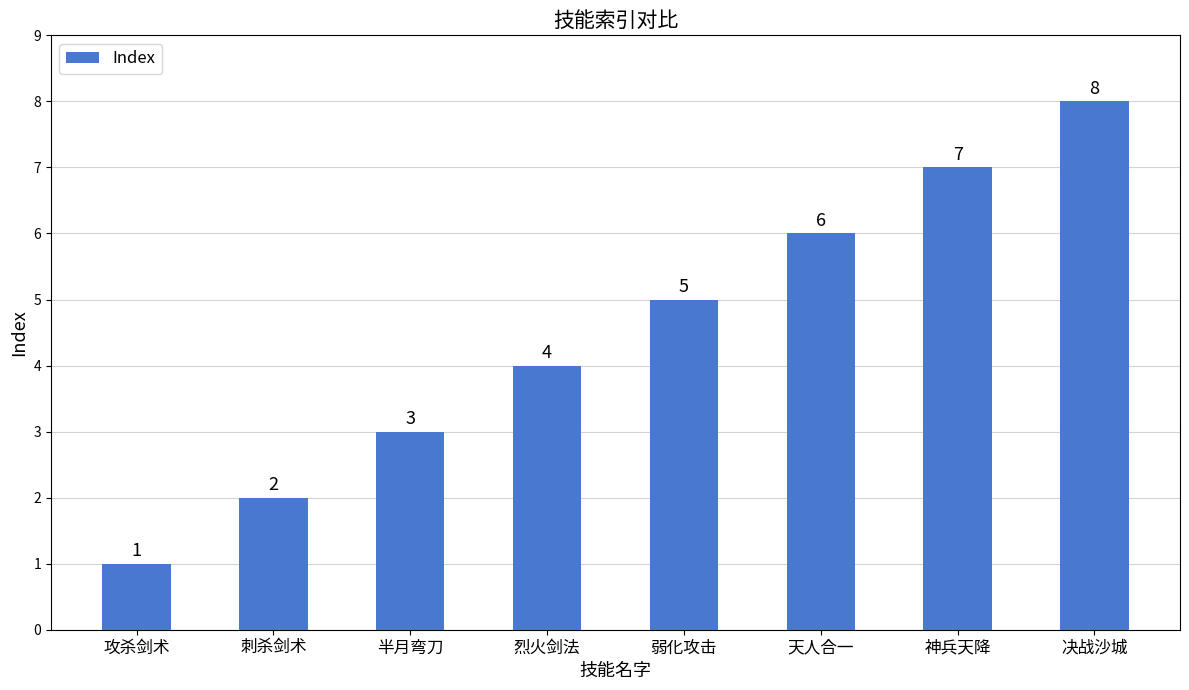

Reading left to right, transcribe all the data shown in this chart.

1	2	3	4	5	6	7	8